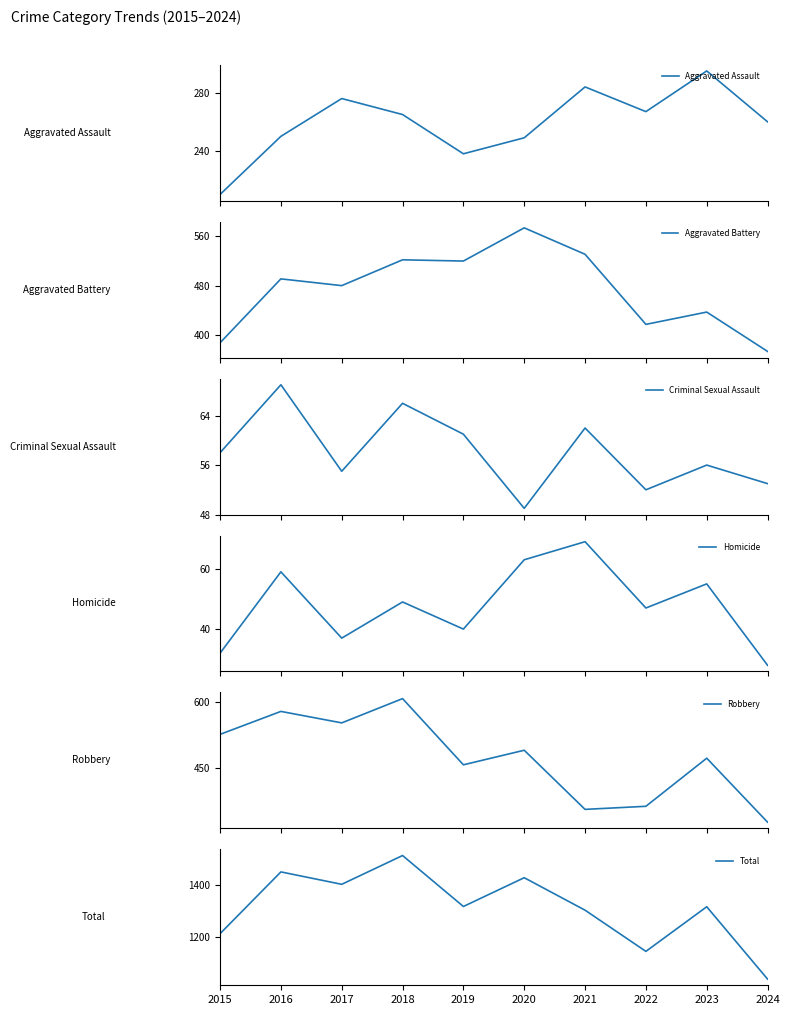

What is the difference between the maximum and minimum values in the Criminal Sexual Assault series?

20